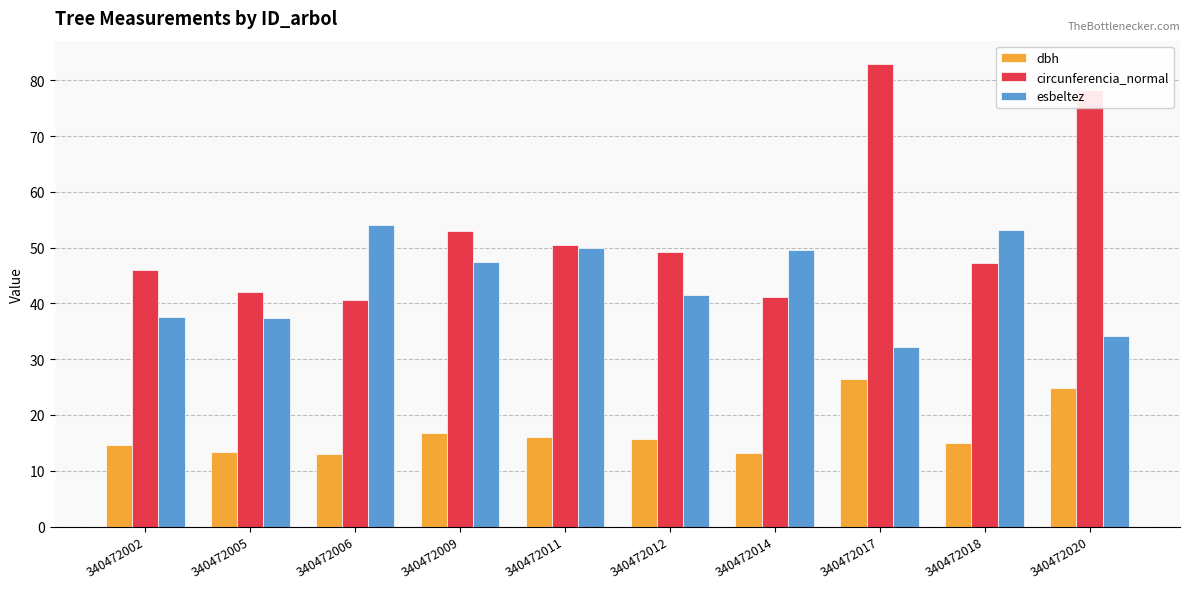

List the series in order of their peak value, highest first.

circunferencia_normal, esbeltez, dbh